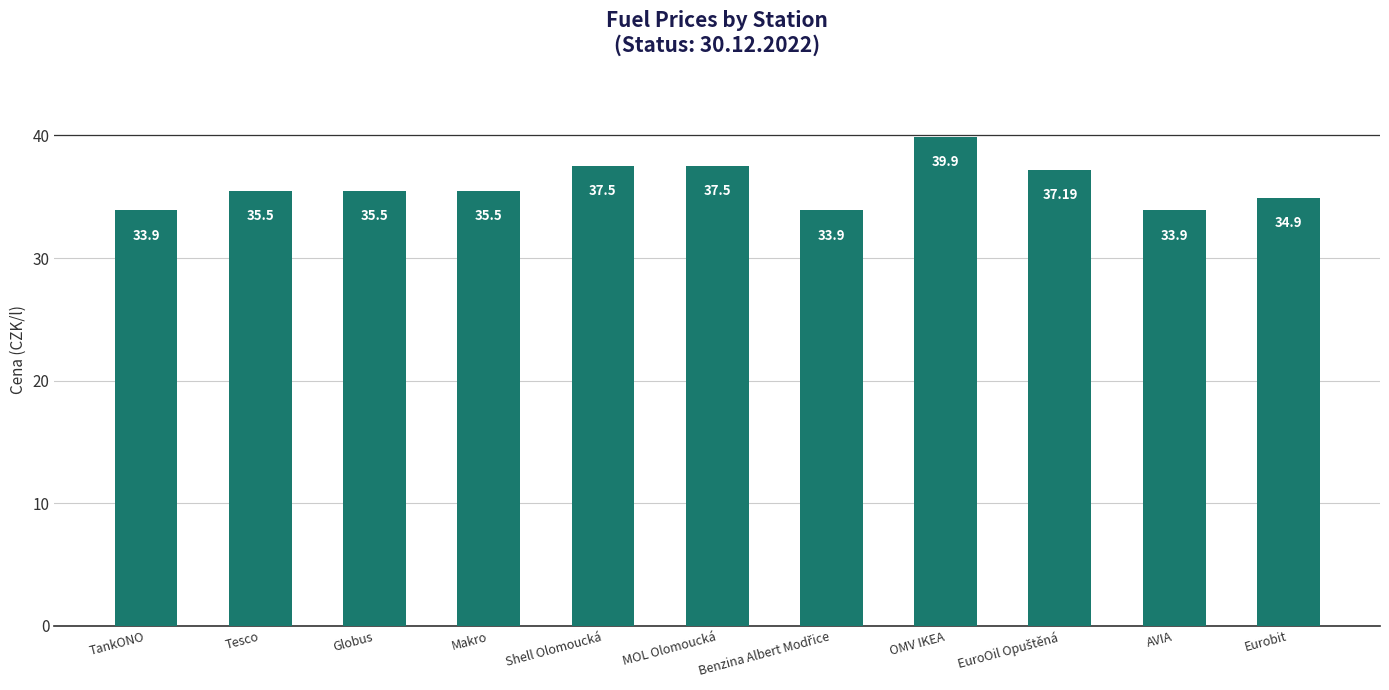

What is the average value?

35.9